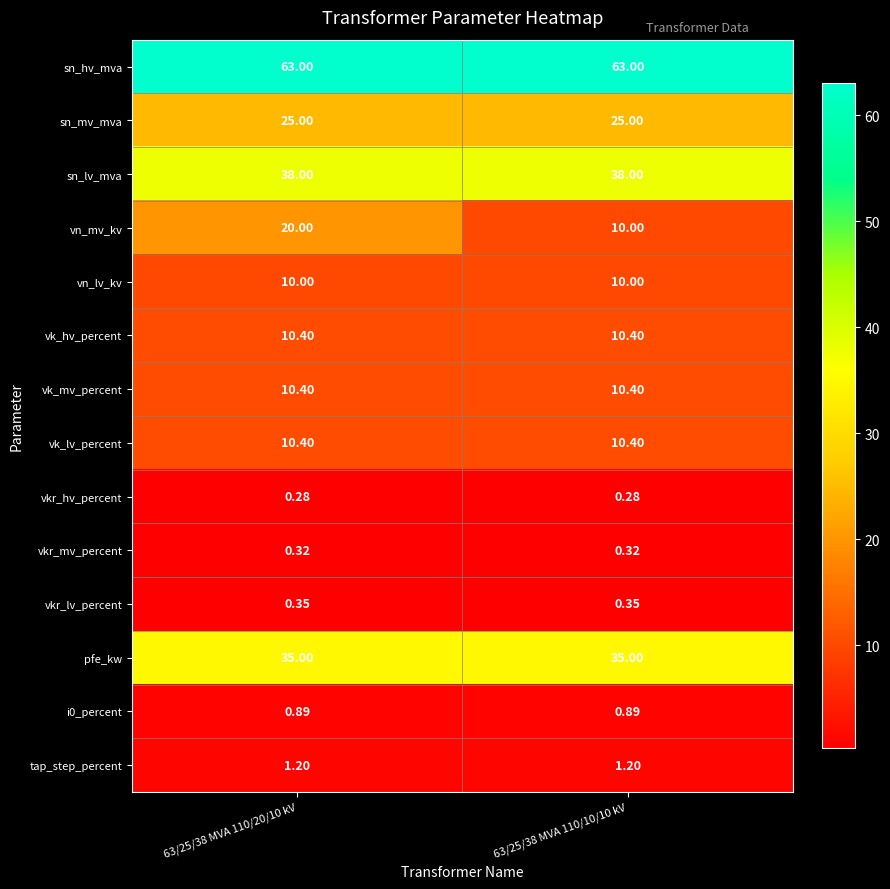

Which series changed the most between 63/25/38 MVA 110/20/10 kV and 63/25/38 MVA 110/10/10 kV?

vn_mv_kv